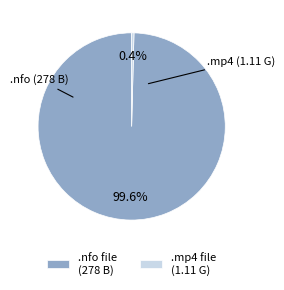

To the nearest percent, what is the difference between the largest and smallest slice percentages?

99%